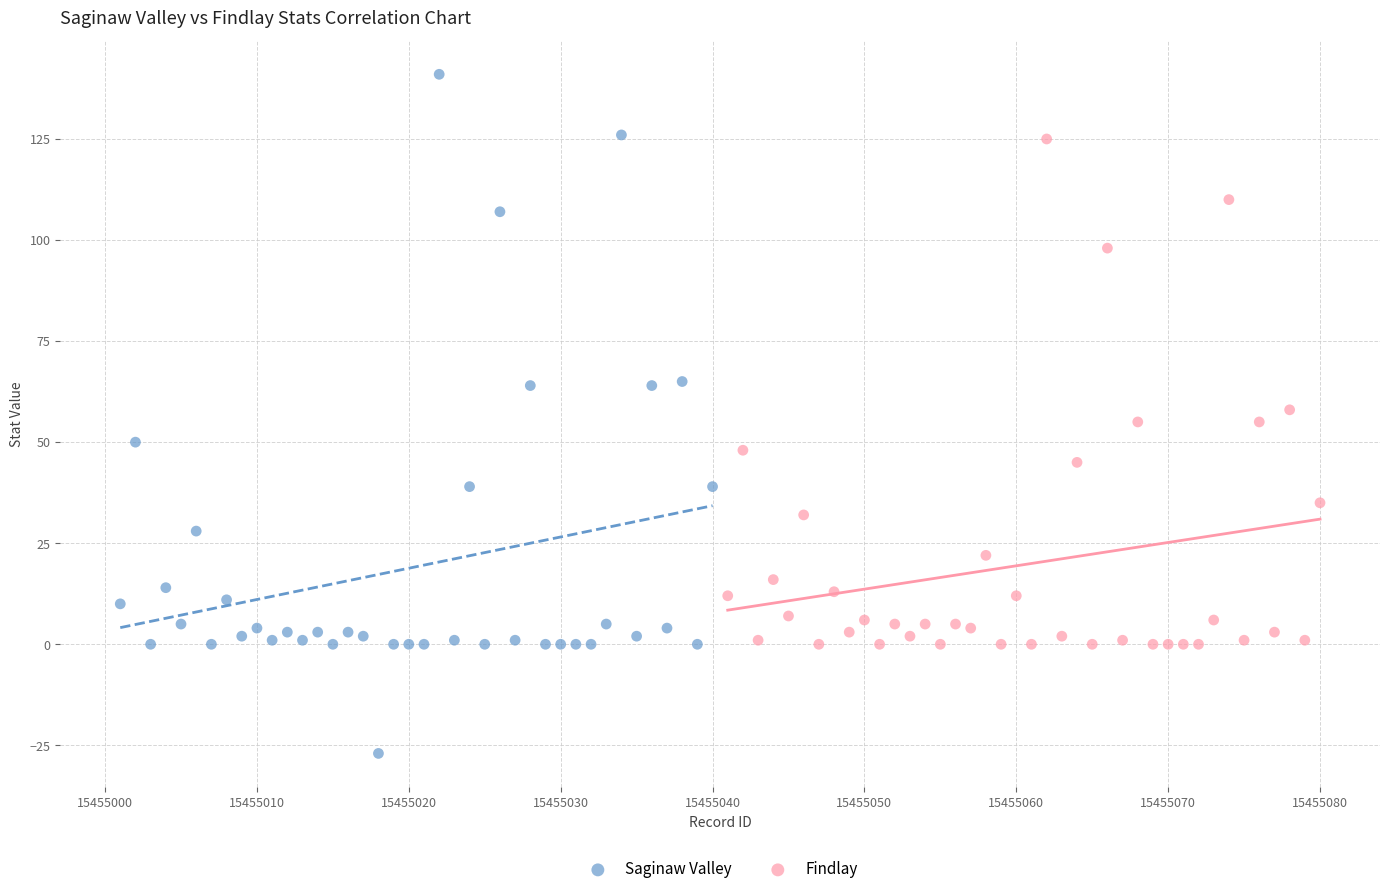

Which series reaches the minimum Y coordinate?

Saginaw Valley